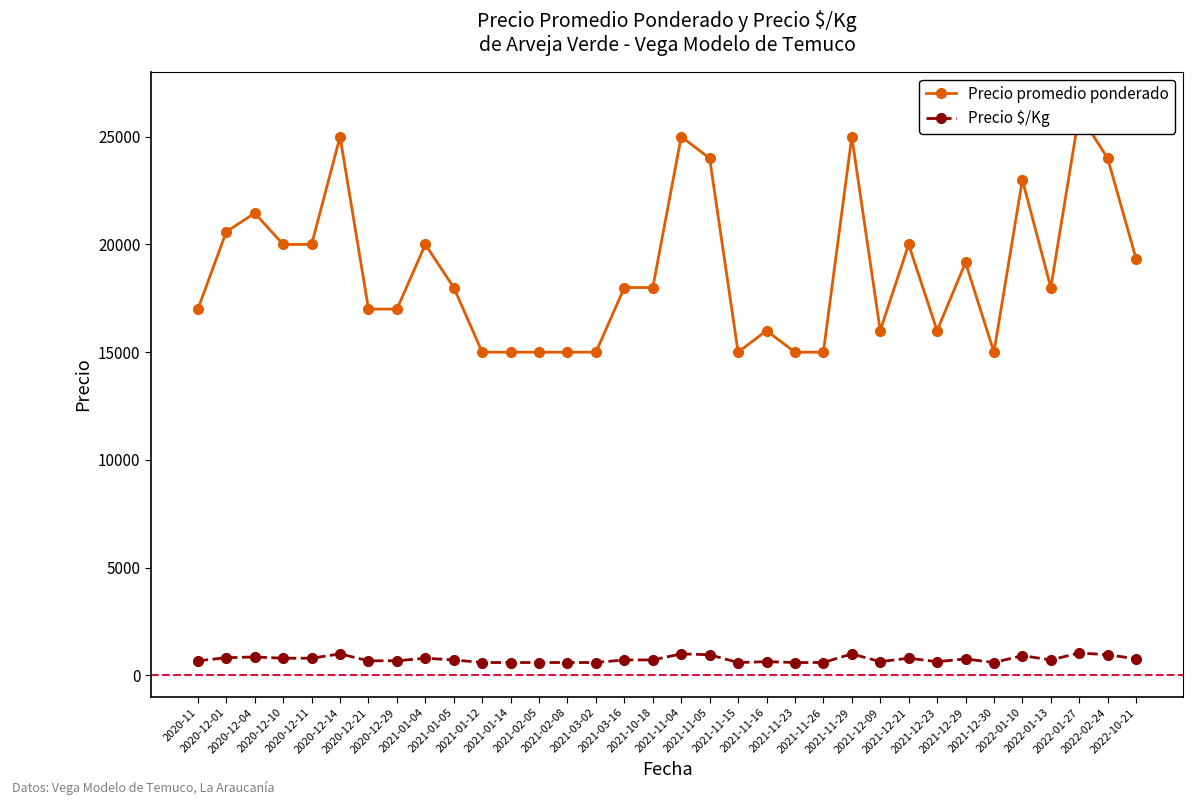

What are all the series names shown in the legend?

Precio promedio ponderado, Precio $/Kg